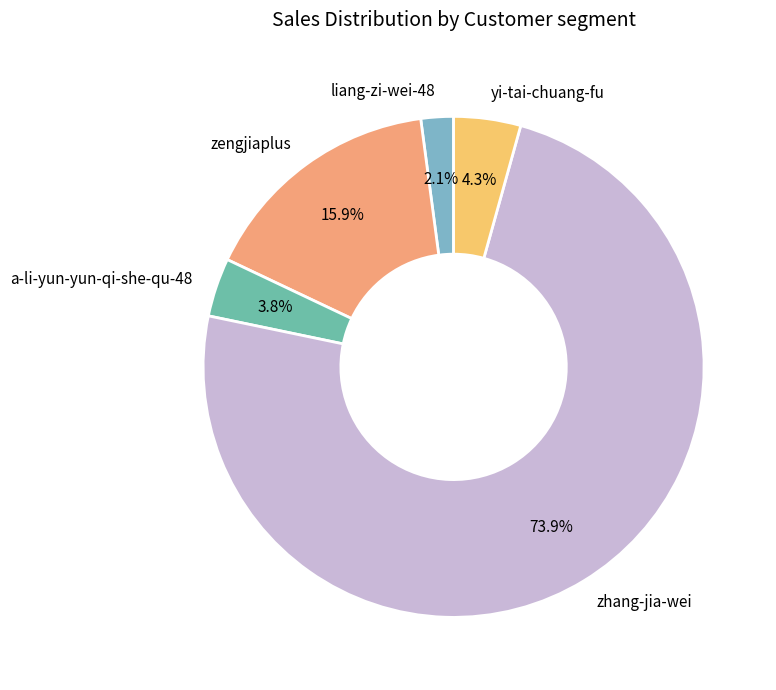

Which category has the smallest portion of the pie?

liang-zi-wei-48